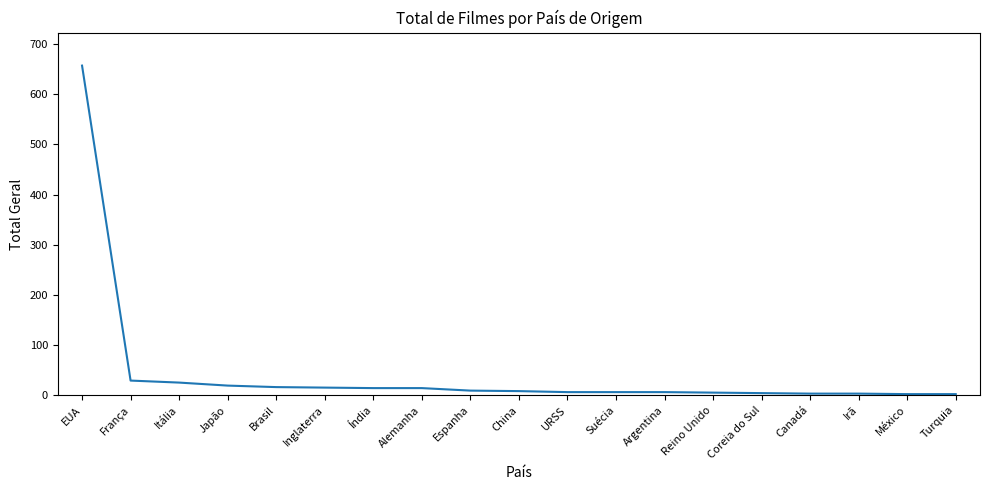

What is the approximate value at Itália?

25